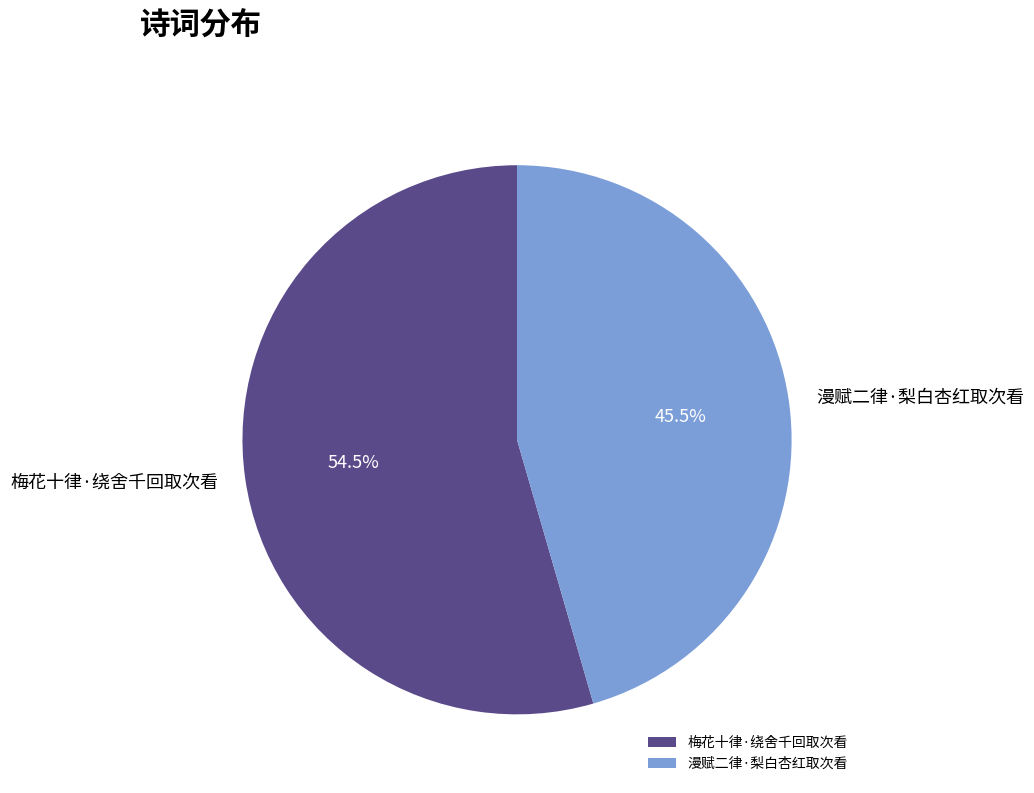

What is the total percentage of 漫赋二律·梨白杏红取次看 and 梅花十律·绕舍千回取次看?

100.0%